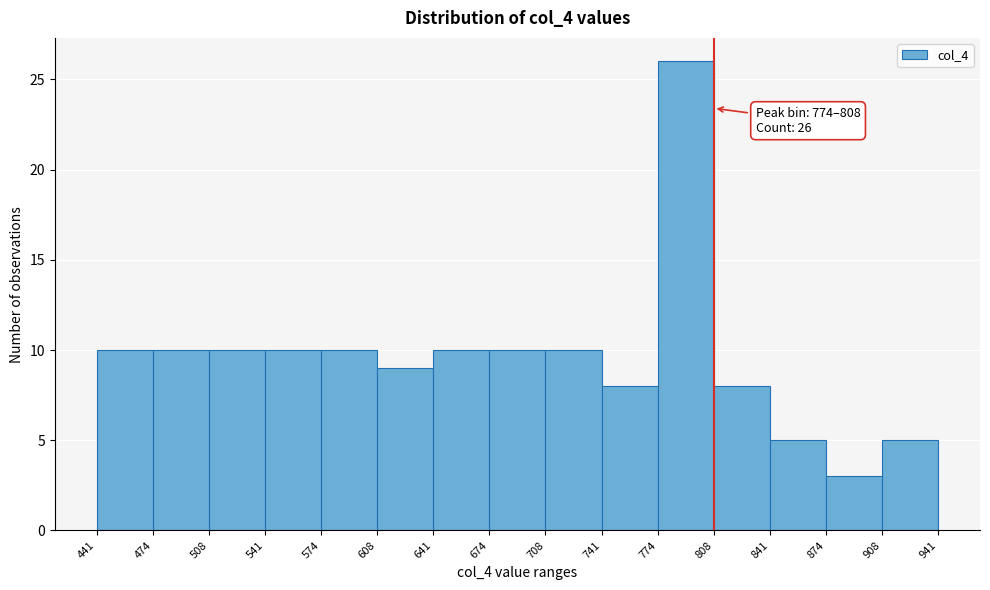

Over which range of the x-axis is the bar tallest?

774 to 808